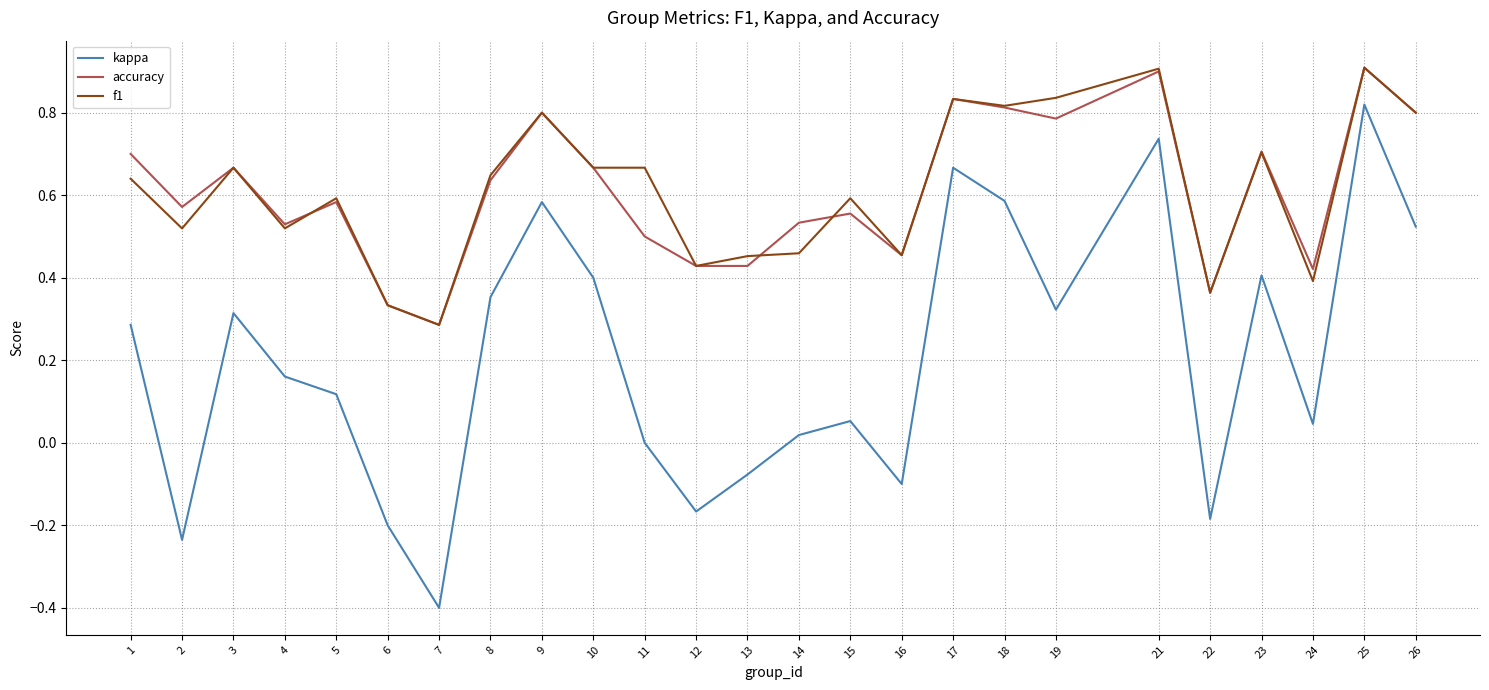

Is the value of f1 at 10 greater than the value of kappa at 15?

Yes